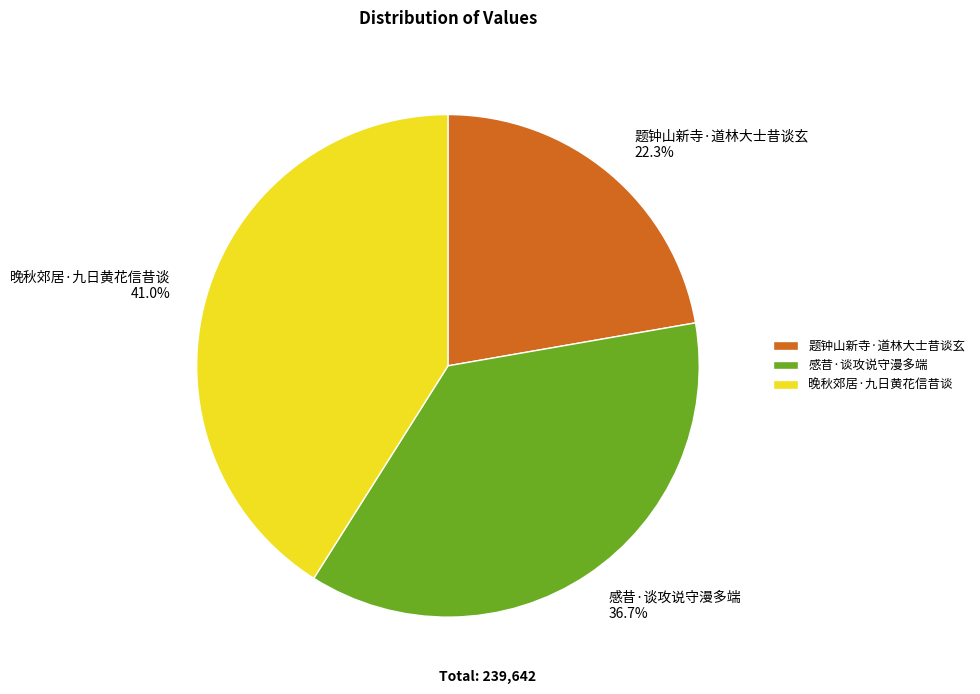

To the nearest percent, what is the difference between the 题钟山新寺·道林大士昔谈玄 and 晚秋郊居·九日黄花信昔谈 slice percentages?

19%